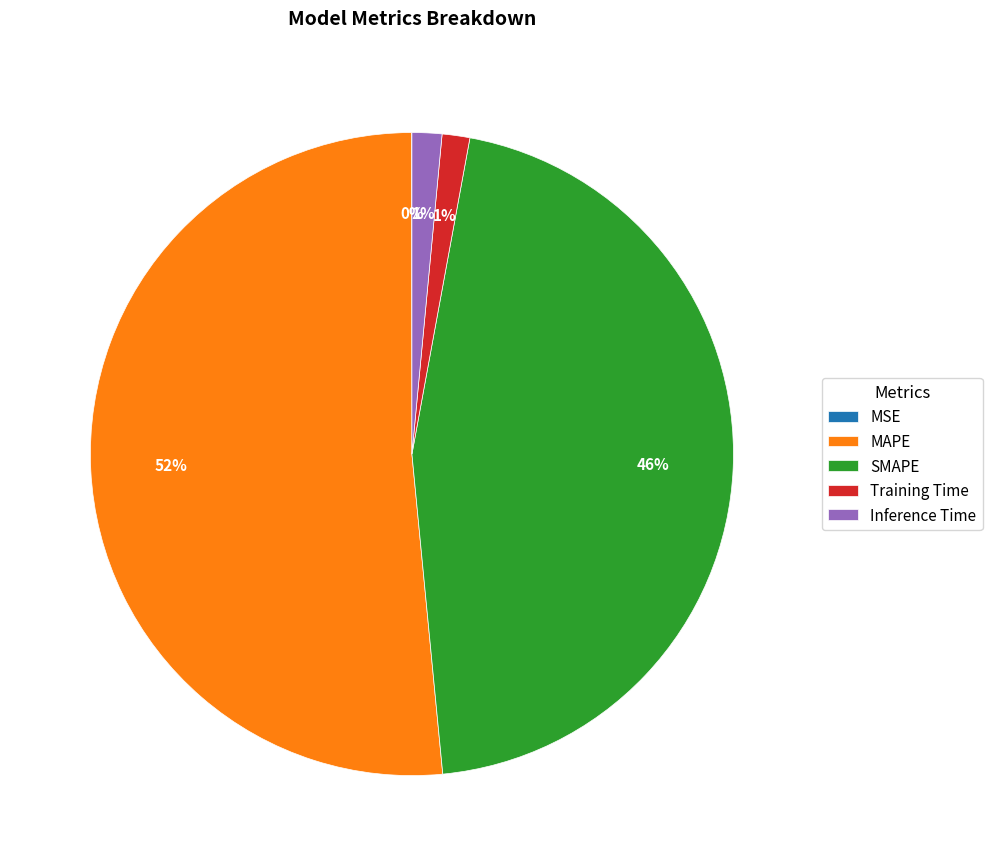

What is the largest slice in the pie chart?

MAPE